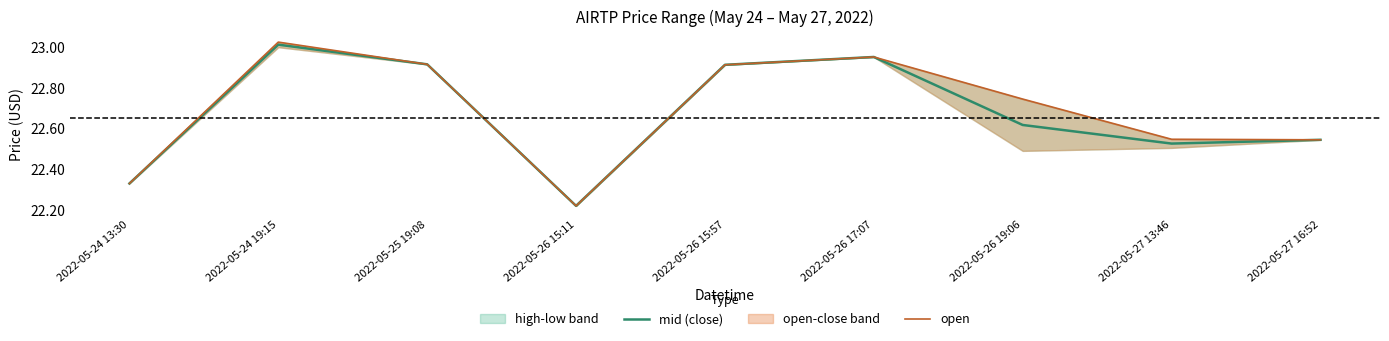

List the series in order of their peak value, highest first.

open, mid (close)